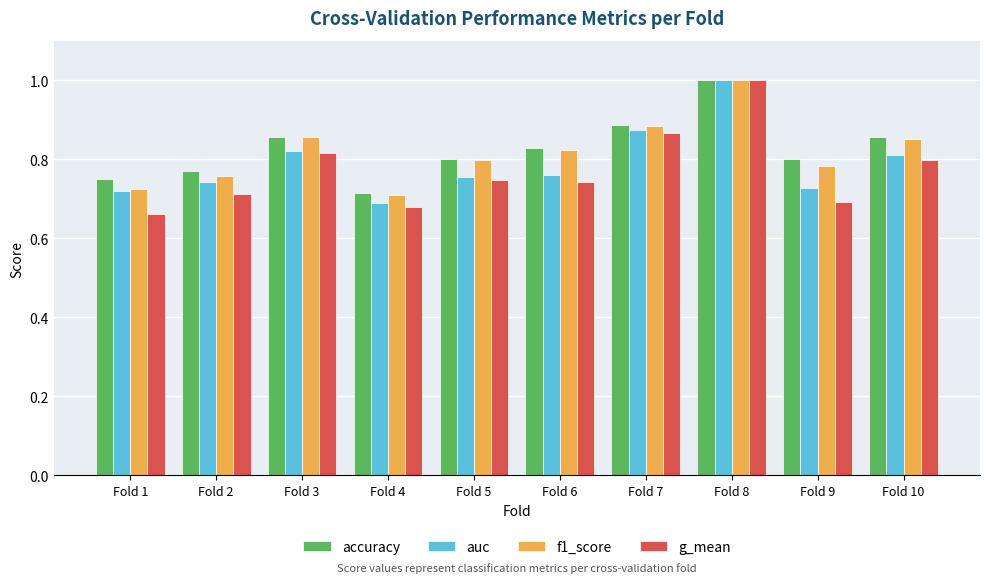

True or false: g_mean has a value of 0.7 at Fold 4.

True